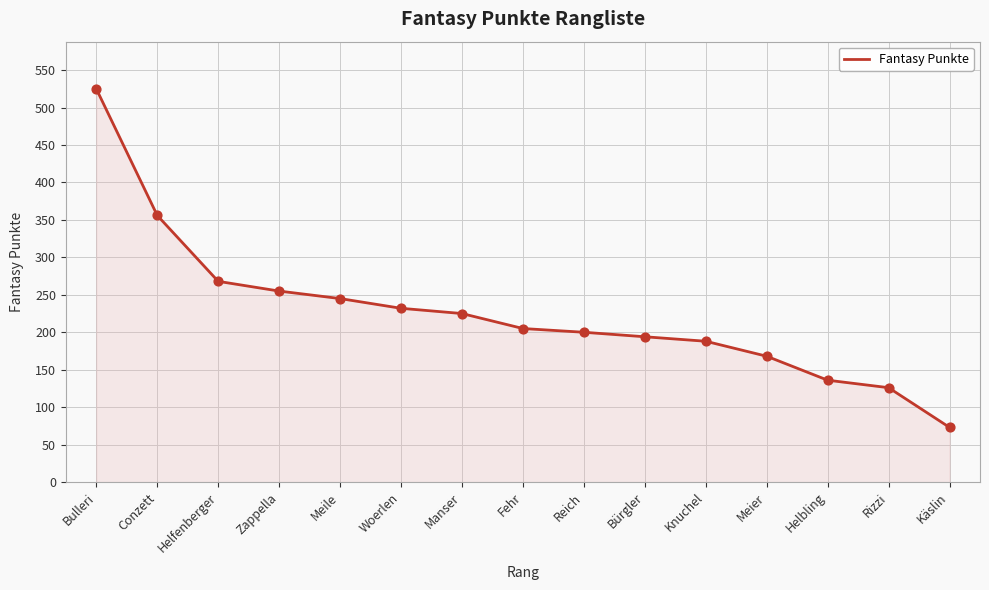

What is the ratio of the value at Helfenberger to the value at Zappella?

1.1